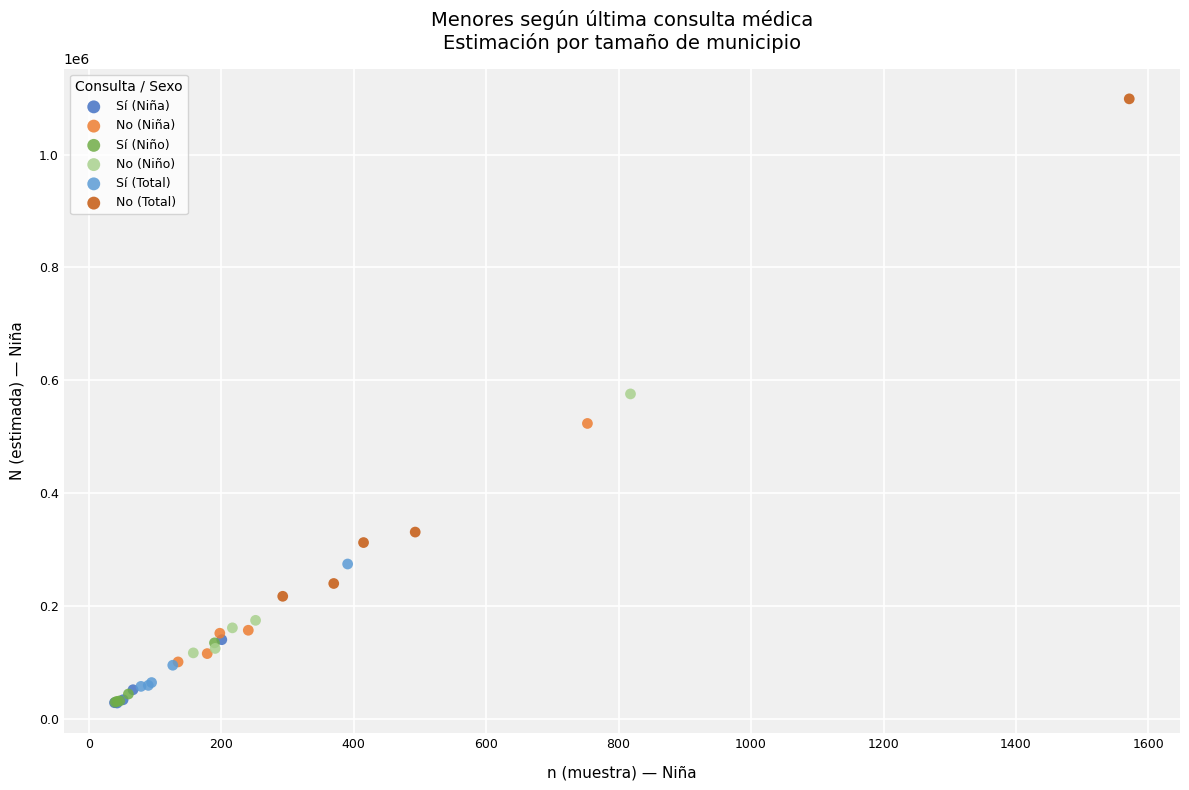

Which series contains the highest Y value?

No (Total)